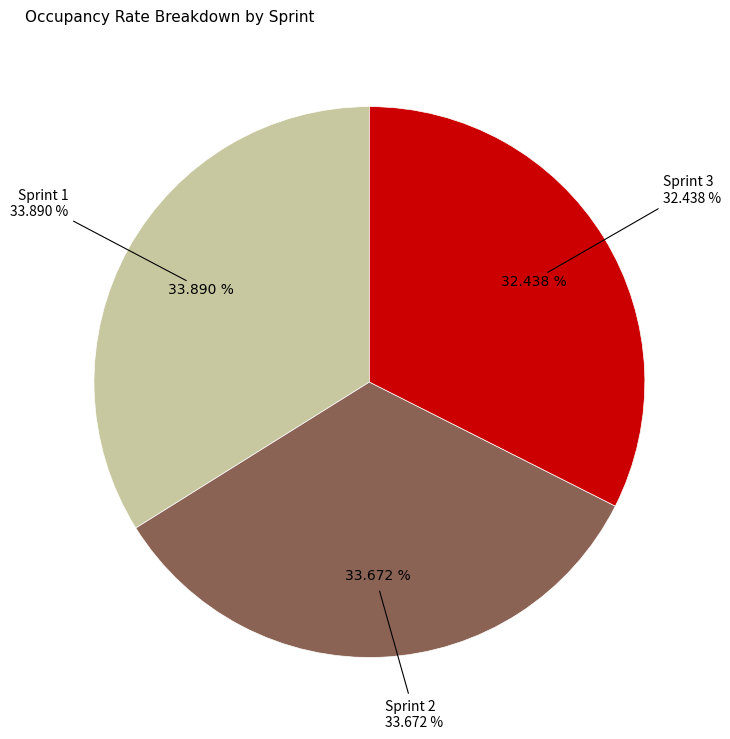

To the nearest percent, what percentage of the pie is Sprint 1?

34%